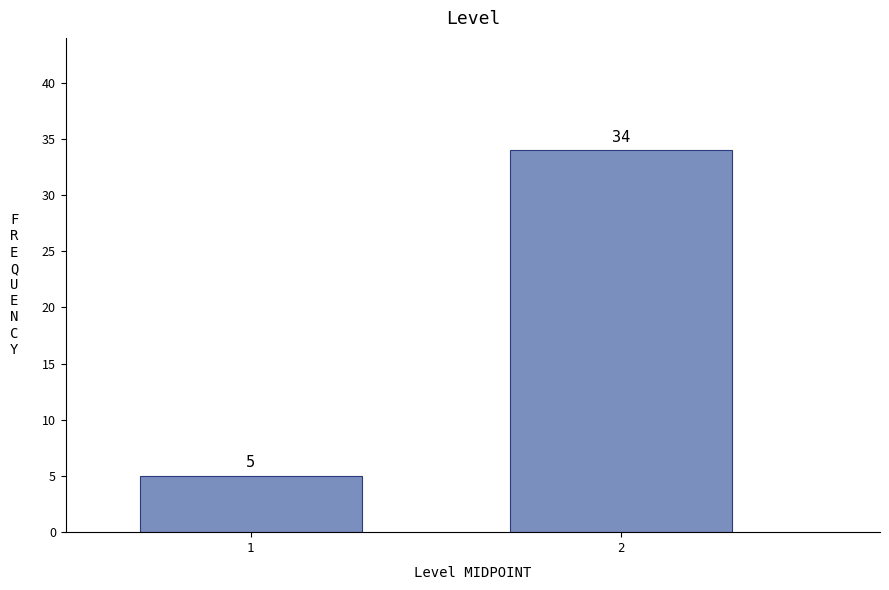

Reading right to left, list all the values displayed in this chart.

34	5